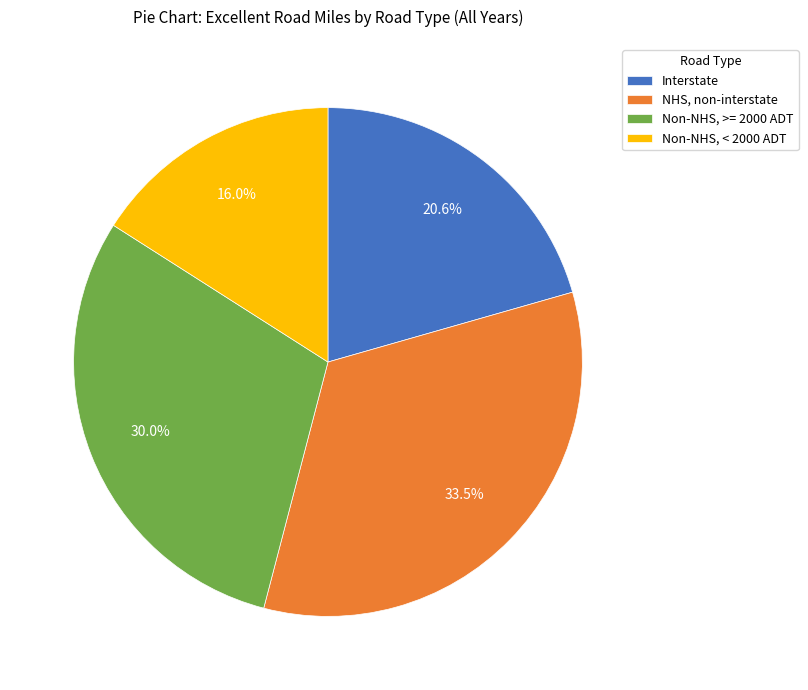

How many slices are in this pie chart?

4